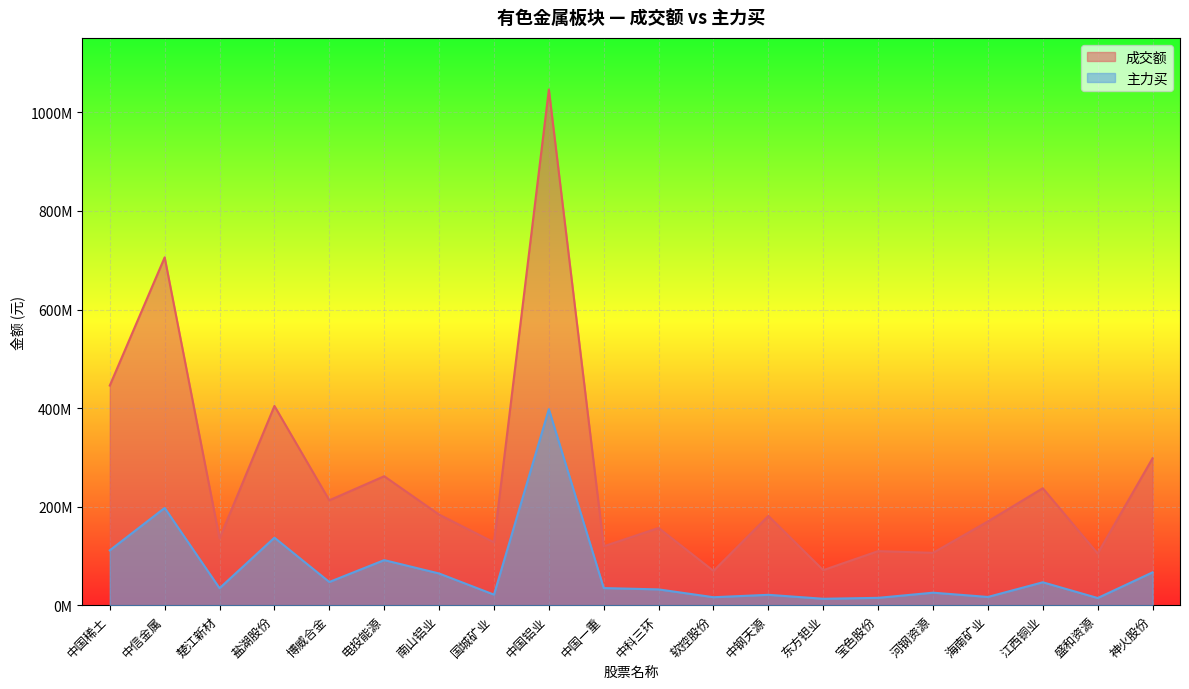

What are all the series names shown in the legend?

成交额, 主力买